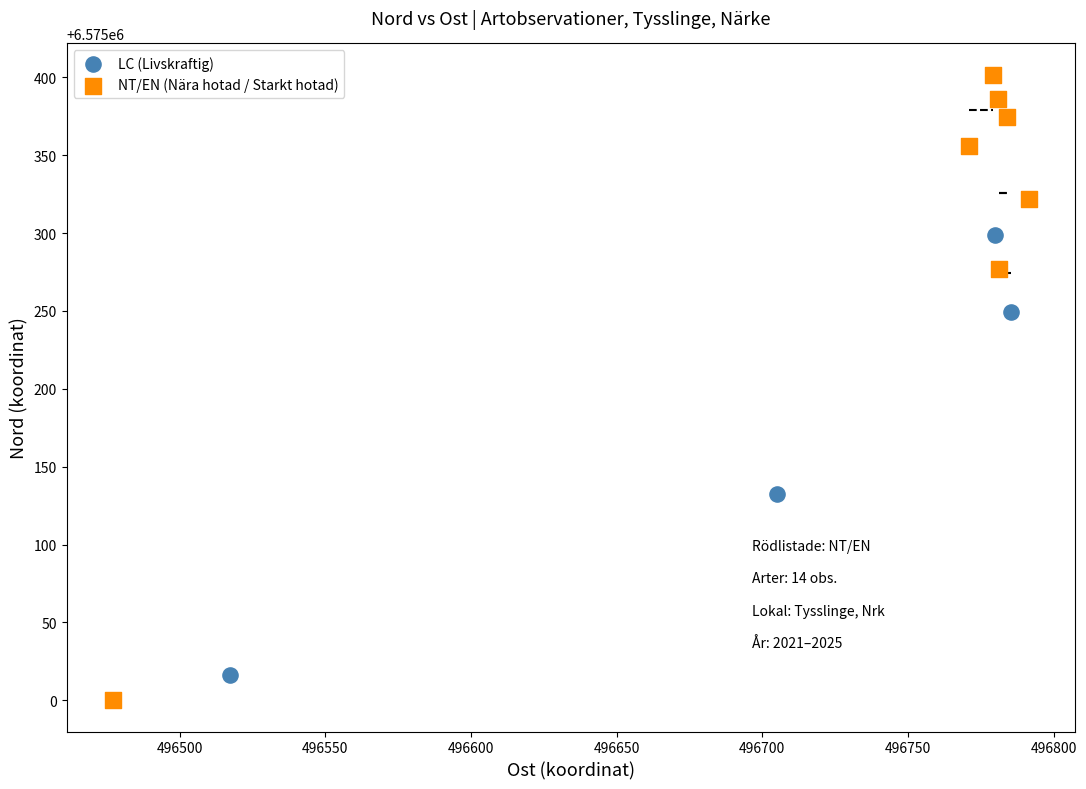

Which series contains the highest Y value?

NT/EN (Nära hotad / Starkt hotad)